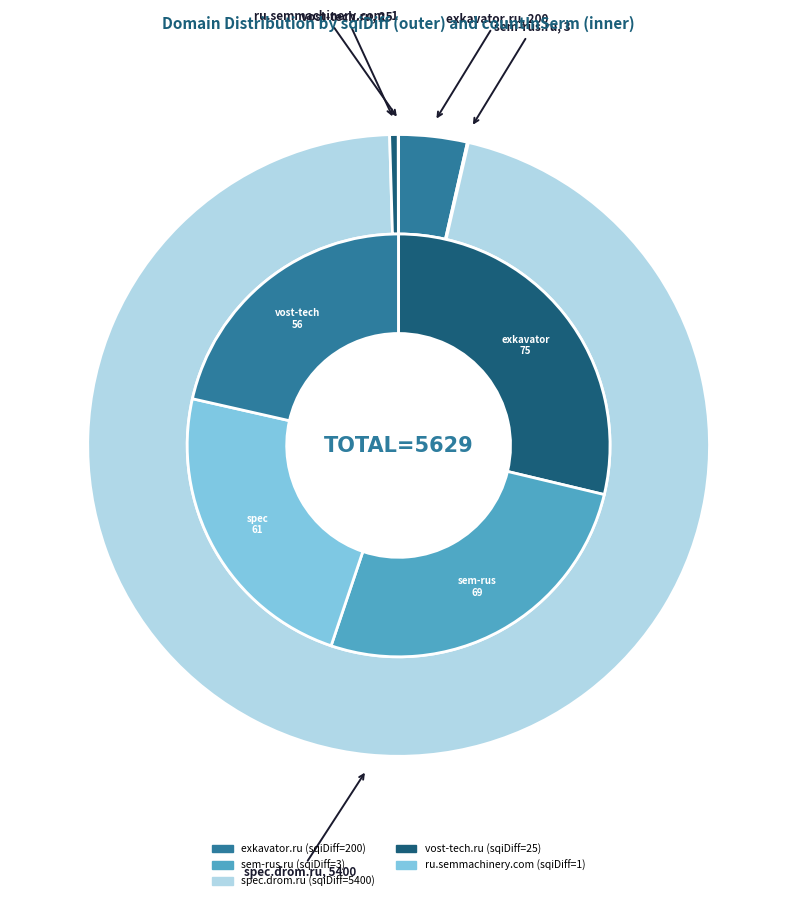

Does count_values account for over 50% of the chart?

No